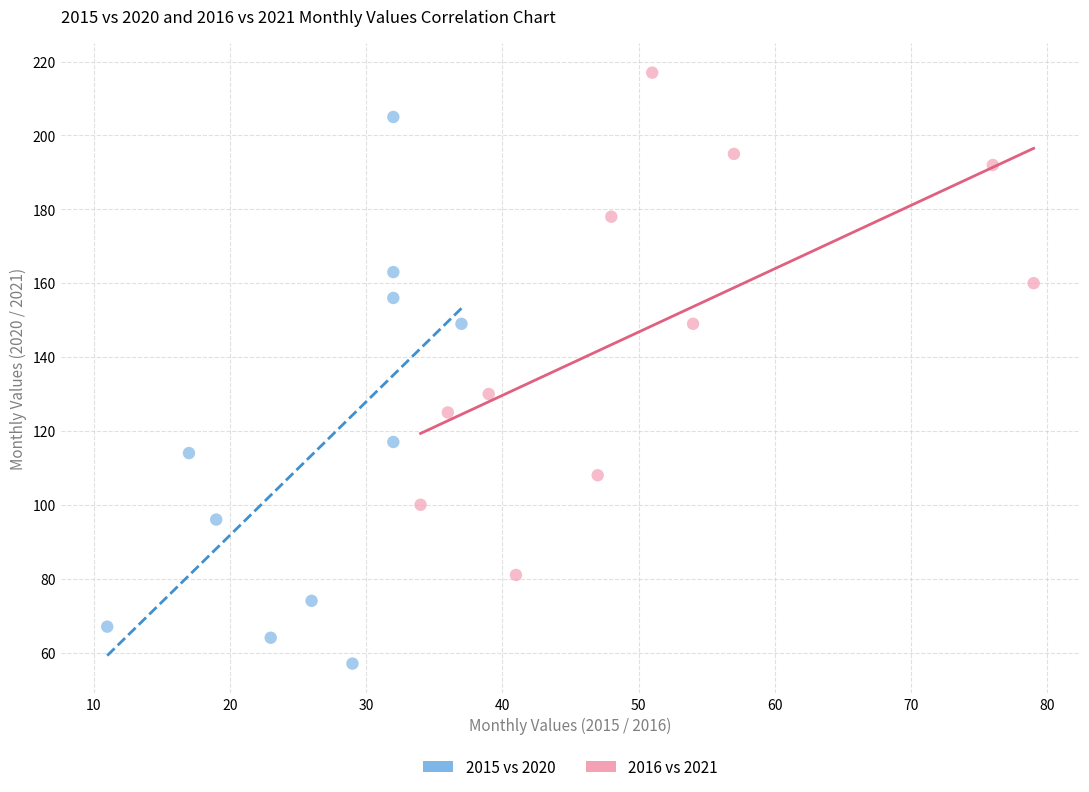

What are all the series names shown in the legend?

2015 vs 2020, 2016 vs 2021